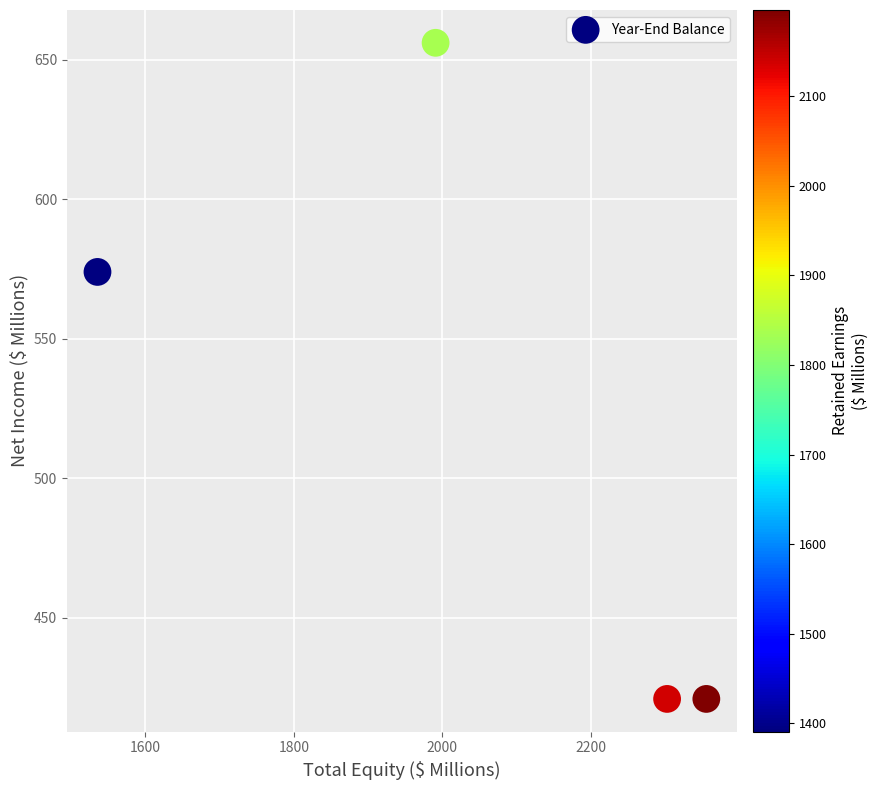

What is the range of Y values (max minus min)?

235.1